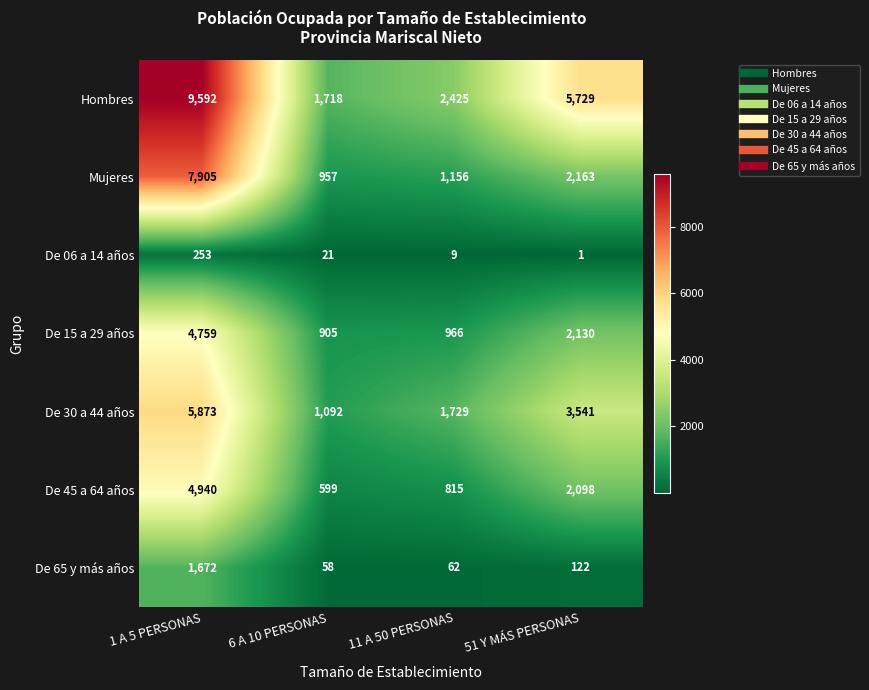

Reading left to right, what are all the values shown in this chart?

Hombres: 1 A 5 PERSONAS=9592	6 A 10 PERSONAS=1718	11 A 50 PERSONAS=2425	51 Y MÁS PERSONAS=5729
Mujeres: 1 A 5 PERSONAS=7905	6 A 10 PERSONAS=957	11 A 50 PERSONAS=1156	51 Y MÁS PERSONAS=2163
De 06 a 14 años: 1 A 5 PERSONAS=253	6 A 10 PERSONAS=21	11 A 50 PERSONAS=9	51 Y MÁS PERSONAS=1
De 15 a 29 años: 1 A 5 PERSONAS=4759	6 A 10 PERSONAS=905	11 A 50 PERSONAS=966	51 Y MÁS PERSONAS=2130
De 30 a 44 años: 1 A 5 PERSONAS=5873	6 A 10 PERSONAS=1092	11 A 50 PERSONAS=1729	51 Y MÁS PERSONAS=3541
De 45 a 64 años: 1 A 5 PERSONAS=4940	6 A 10 PERSONAS=599	11 A 50 PERSONAS=815	51 Y MÁS PERSONAS=2098
De 65 y más años: 1 A 5 PERSONAS=1672	6 A 10 PERSONAS=58	11 A 50 PERSONAS=62	51 Y MÁS PERSONAS=122